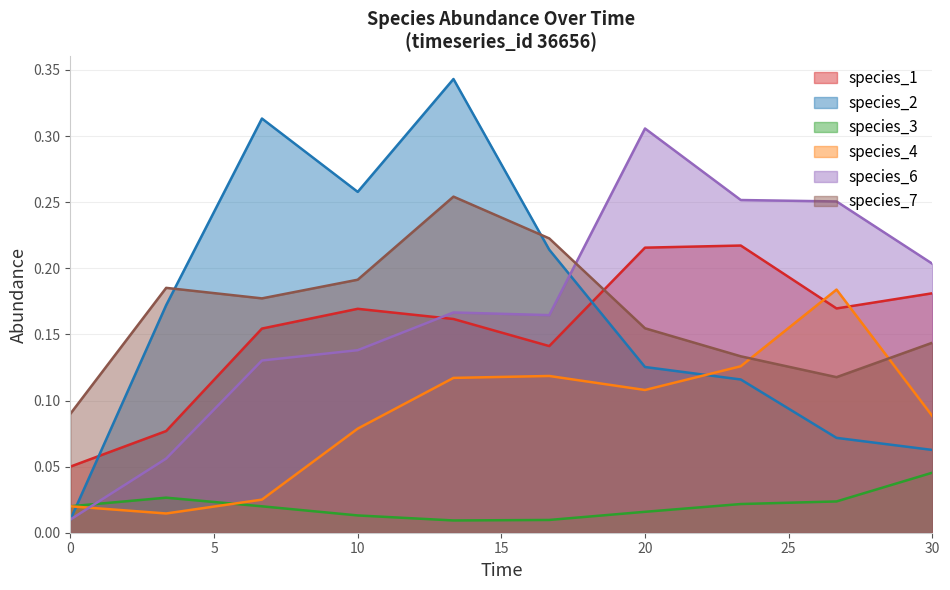

What is the value of the species_2 point at the 7th from the left?

0.1